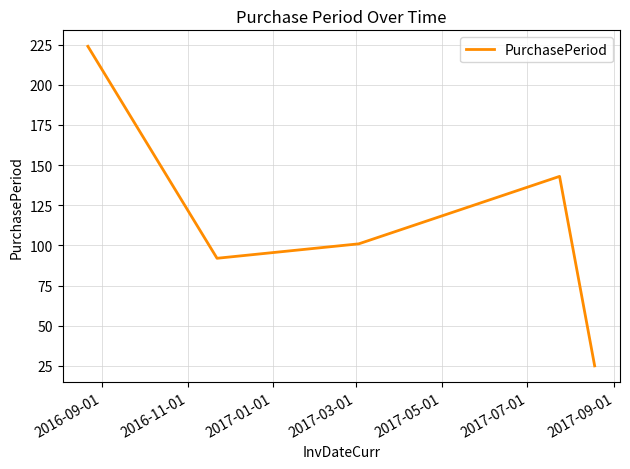

How many interior local valleys (lower than both neighbors) does the data have?

1